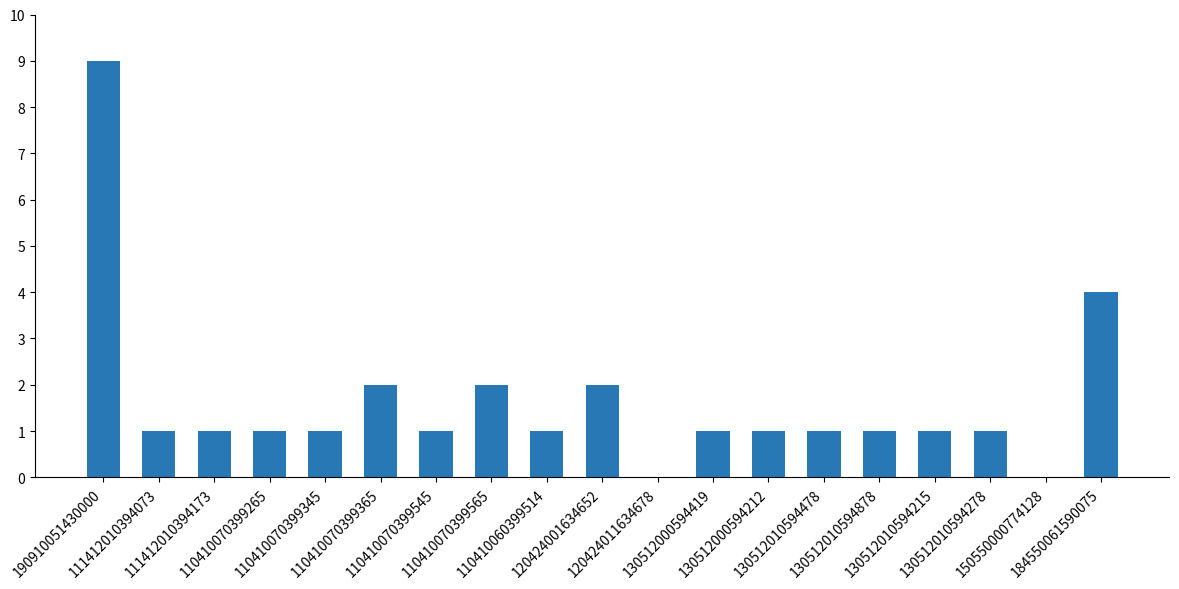

What is the sum of all values?

31